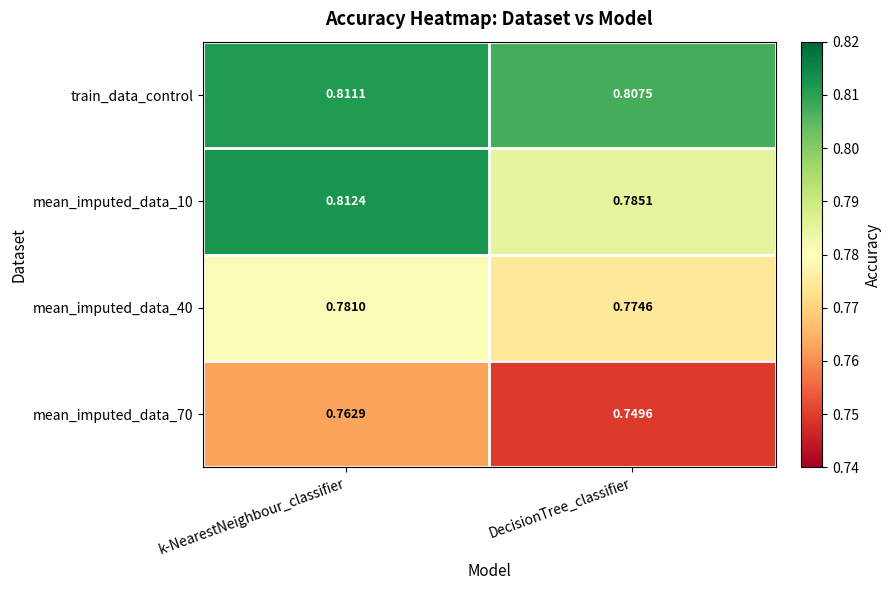

Which label corresponds to the largest value in the chart?

k-NearestNeighbour_classifier